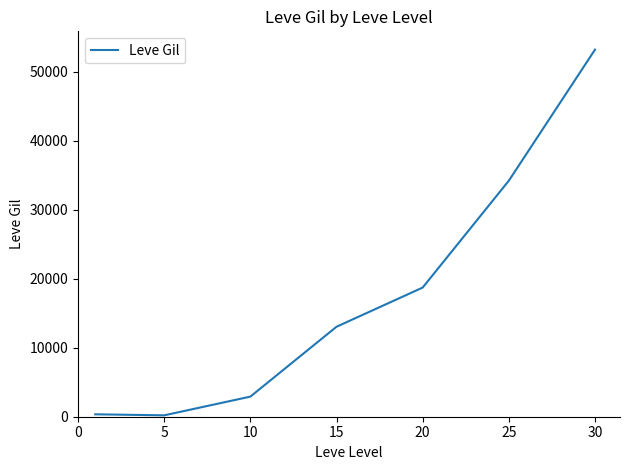

True or false: the data has more than 2 interior local peaks.

False